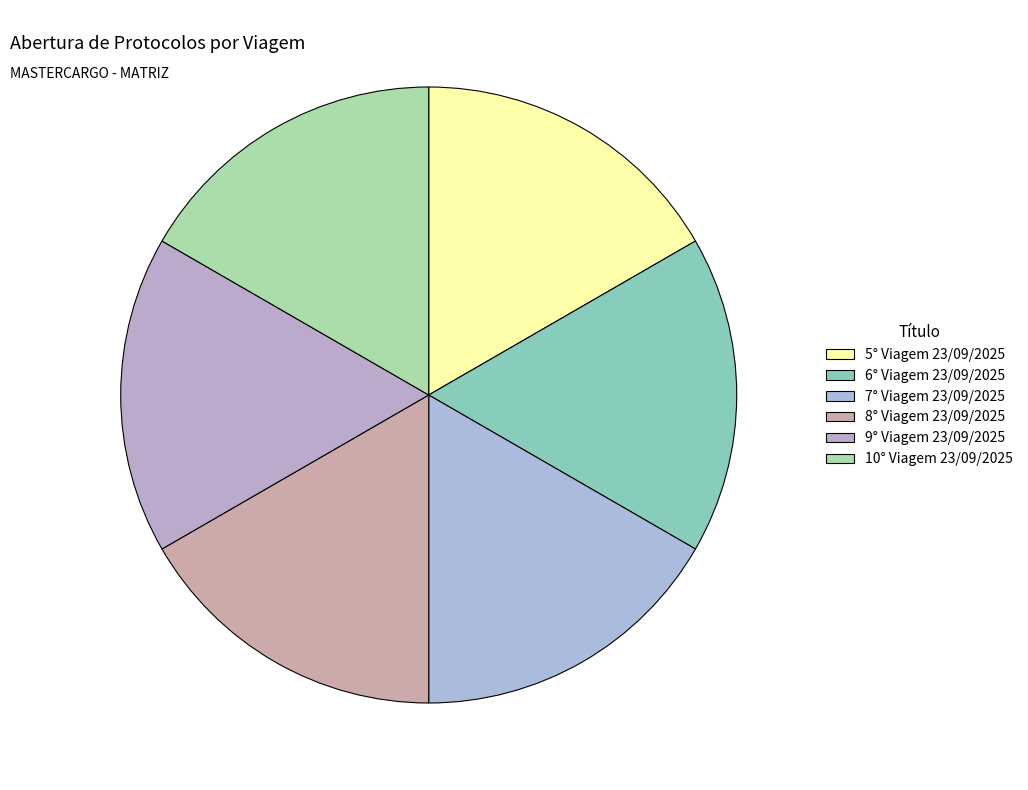

True or false: 8° Viagem 23/09/2025 accounts for 17% of the total.

True